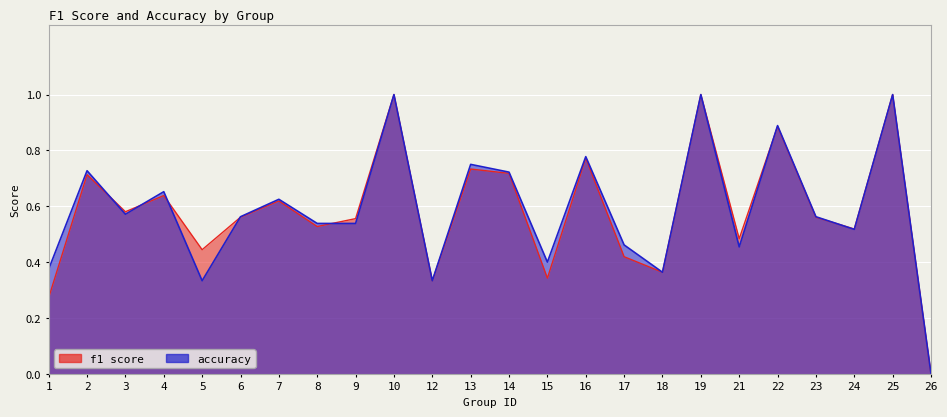

Which label corresponds to the largest value in the chart?

10